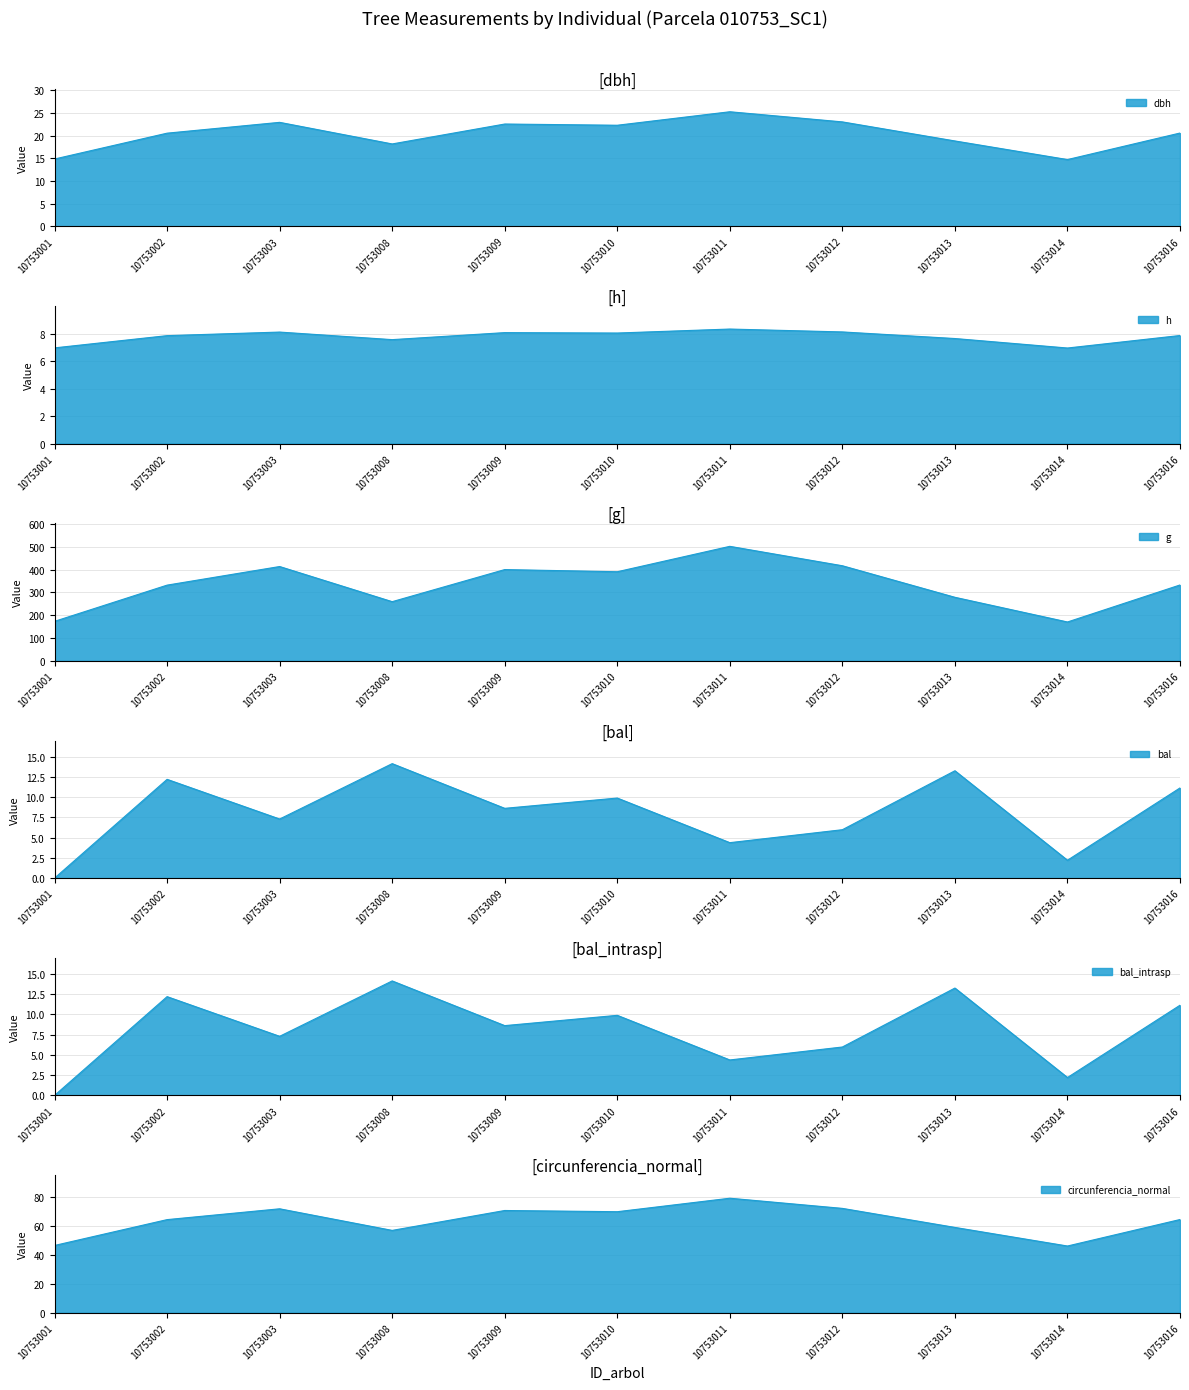

Reading left to right, what are all the values shown in this chart?

dbh: 14.8	20.6	22.9	18.2	22.6	22.3	25.3	23.1	18.8	14.7	20.6
h: 7.0	7.8	8.1	7.6	8.1	8.0	8.3	8.1	7.6	7.0	7.9
g: 173.3	332.1	413.8	259.6	400.4	390.9	502.3	417.2	278.8	170.4	332.9
bal: 0.0	12.2	7.3	14.1	8.6	9.9	4.4	6.0	13.3	2.2	11.1
bal_intrasp: 0.0	12.2	7.3	14.1	8.6	9.9	4.4	6.0	13.3	2.2	11.1
circunferencia_normal: 46.7	64.6	72.1	57.1	70.9	70.1	79.5	72.4	59.2	46.3	64.7